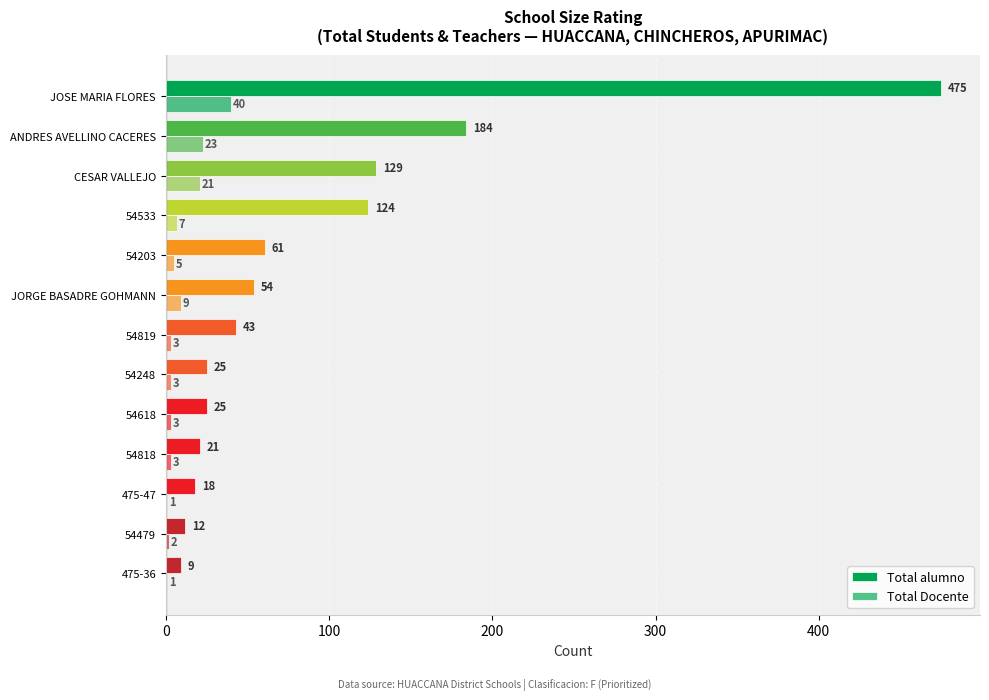

Which series has the largest total across all categories?

Total alumno